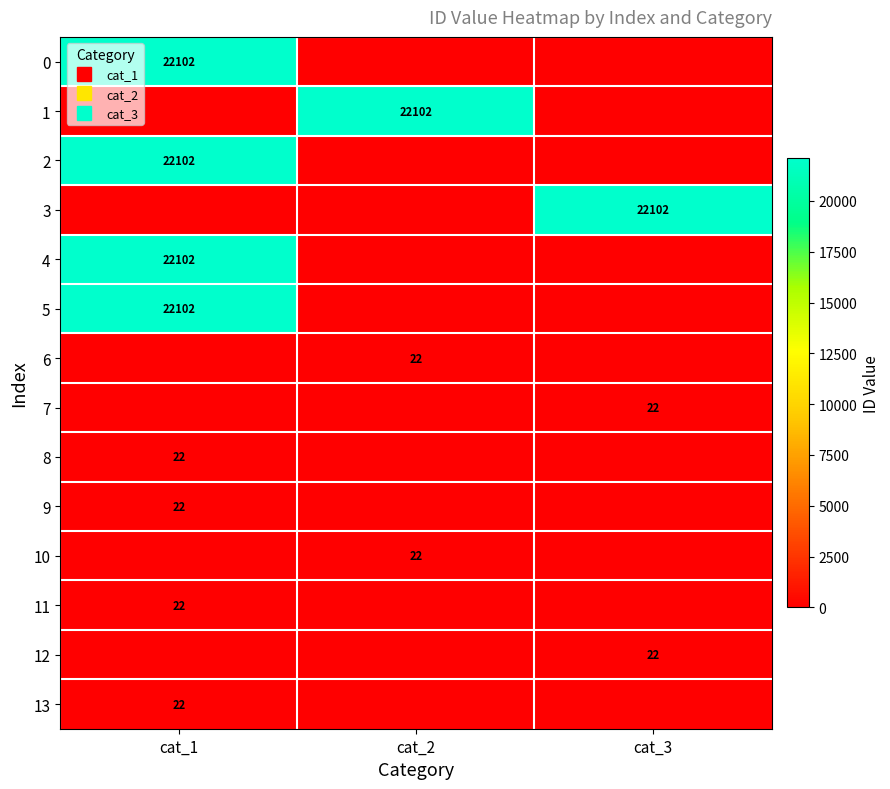

How many distinct data groups are displayed?

14